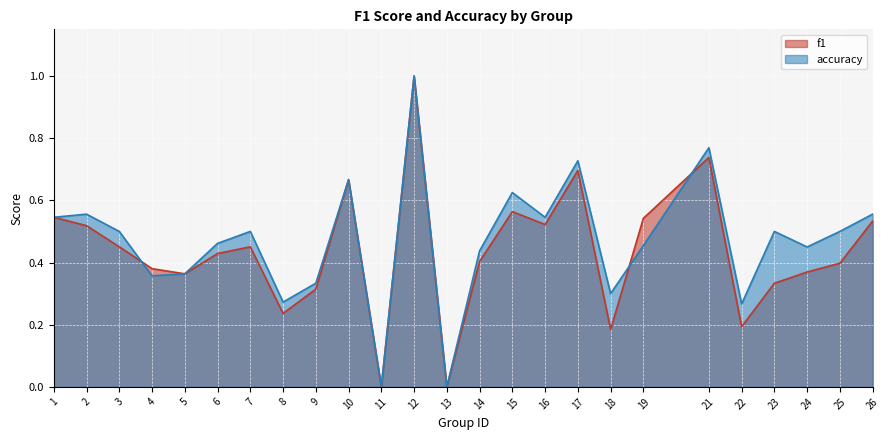

List the series in order of their overall mean, lowest first.

f1, accuracy